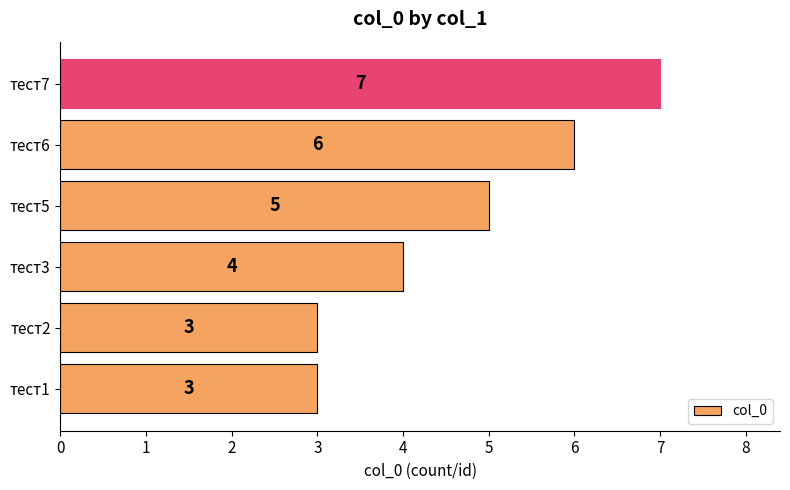

What is the difference between the second highest and second lowest values?

3